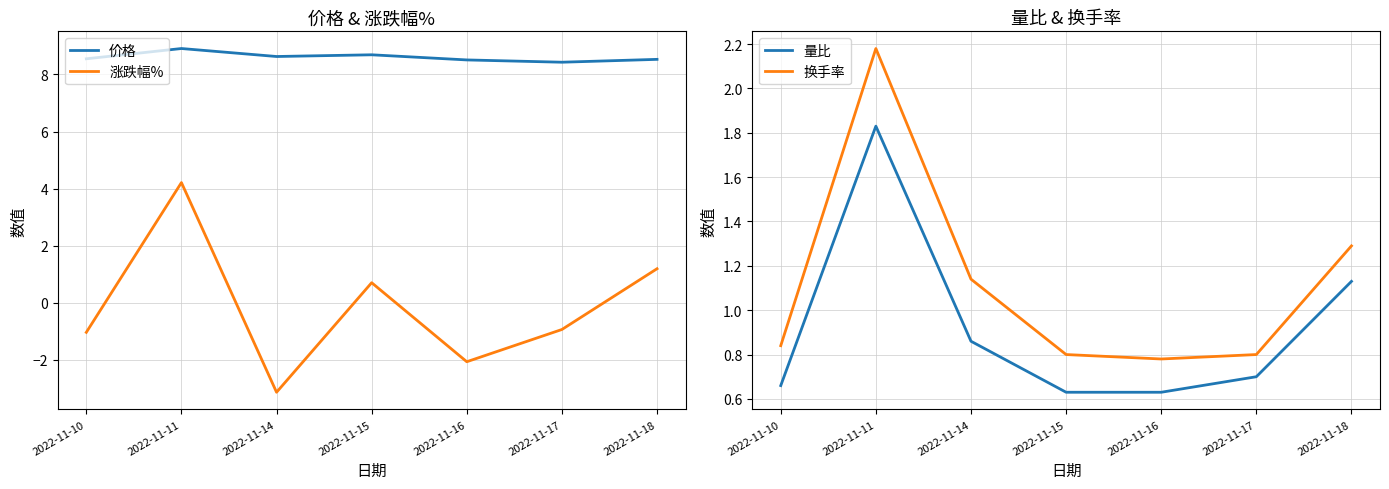

What is the value of the 量比 point at the 1st from the left?

0.7